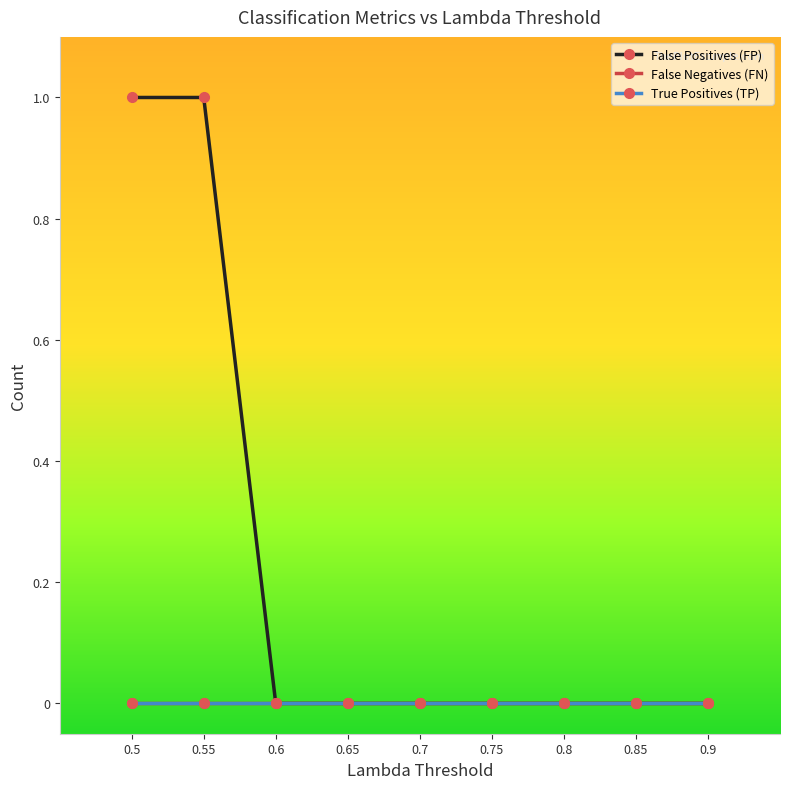

True or false: True Positives (TP) has more than 1 interior local peaks.

False